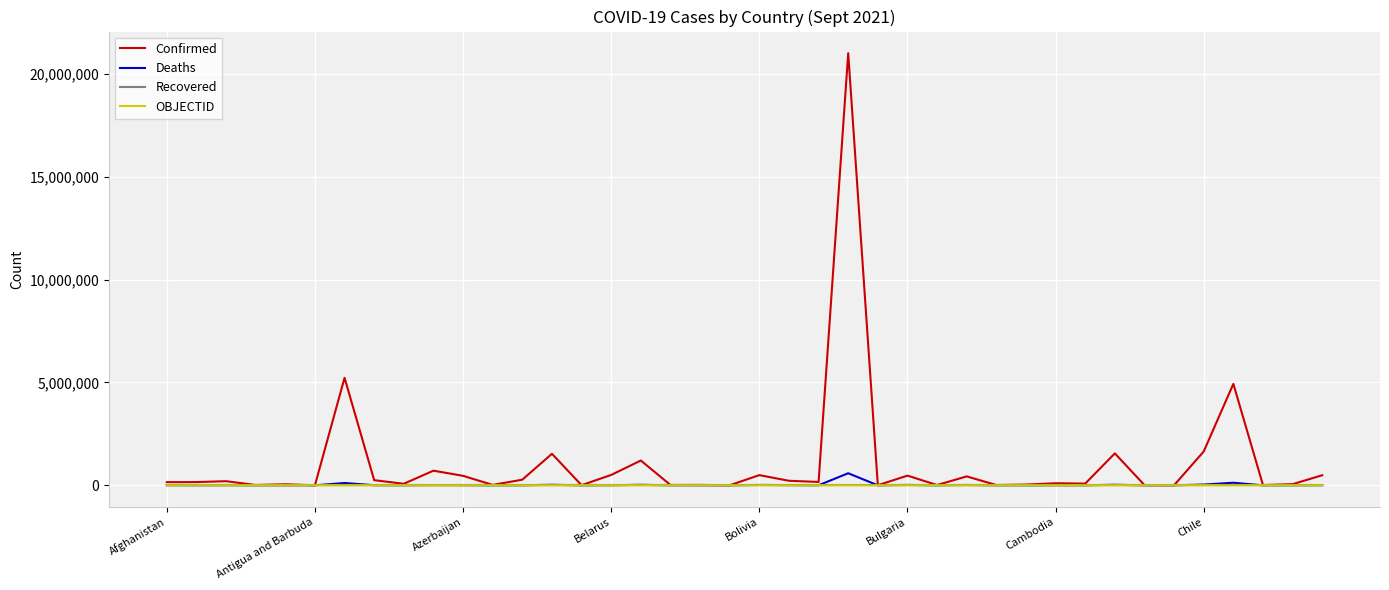

What is the maximum value for Confirmed?

20999779